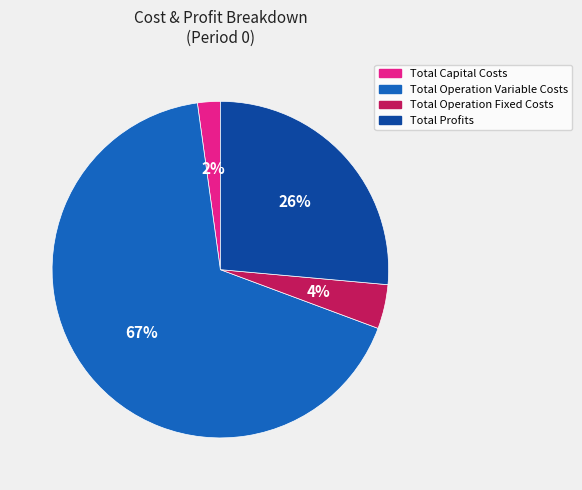

Combined, do Total Profits and Total Operation Fixed Costs account for over 50%?

No